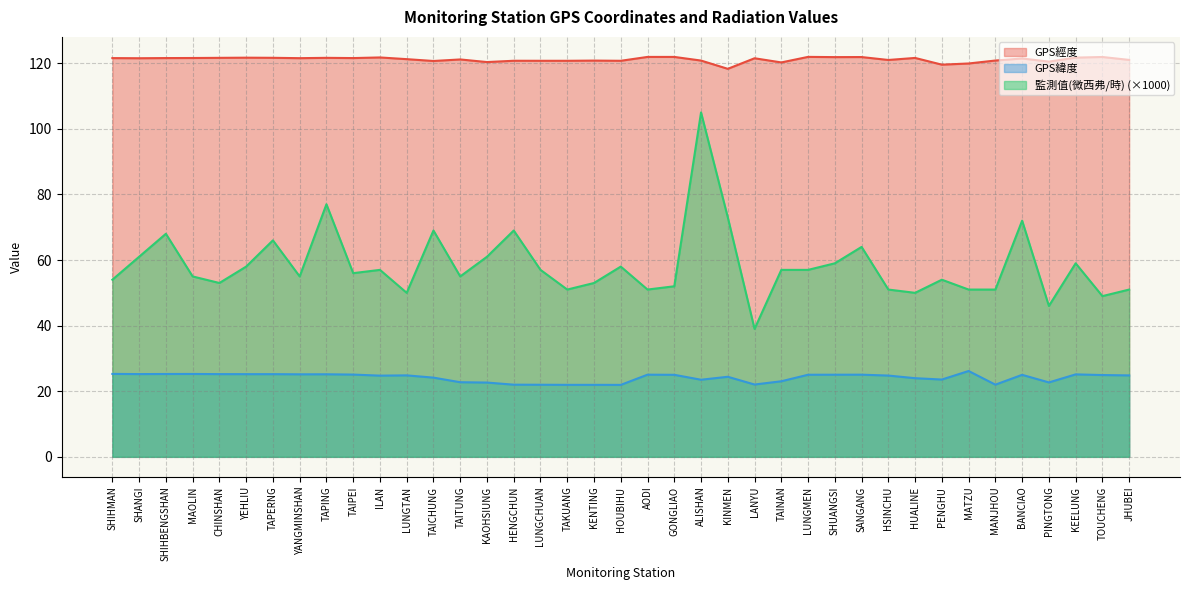

Reading left to right, list all the values displayed in this chart.

GPS經度: SHIHMAN=121.6	SHANGI=121.5	SHIHBENGSHAN=121.6	MAOLIN=121.6	CHINSHAN=121.6	YEHLIU=121.7	TAPERNG=121.7	YANGMINSHAN=121.5	TAPING=121.6	TAIPEI=121.6	ILAN=121.8	LUNGTAN=121.2	TAICHUNG=120.7	TAITUNG=121.2	KAOHSIUNG=120.3	HENGCHUN=120.8	LUNGCHUAN=120.7	TAKUANG=120.7	KENTING=120.8	HOUBIHU=120.7	AODI=121.9	GONGLIAO=121.9	ALISHAN=120.8	KINMEN=118.3	LANYU=121.5	TAINAN=120.2	LUNGMEN=121.9	SHUANGSI=121.9	SANGANG=121.9	HSINCHU=121.0	HUALINE=121.6	PENGHU=119.6	MATZU=119.9	MANJHOU=120.8	BANCIAO=121.4	PINGTONG=120.5	KEELUNG=121.7	TOUCHENG=121.9	JHUBEI=121.0
GPS緯度: SHIHMAN=25.3	SHANGI=25.2	SHIHBENGSHAN=25.3	MAOLIN=25.3	CHINSHAN=25.2	YEHLIU=25.2	TAPERNG=25.2	YANGMINSHAN=25.2	TAPING=25.2	TAIPEI=25.1	ILAN=24.8	LUNGTAN=24.8	TAICHUNG=24.1	TAITUNG=22.8	KAOHSIUNG=22.6	HENGCHUN=22.0	LUNGCHUAN=22.0	TAKUANG=21.9	KENTING=21.9	HOUBIHU=21.9	AODI=25.1	GONGLIAO=25.0	ALISHAN=23.5	KINMEN=24.4	LANYU=22.1	TAINAN=23.0	LUNGMEN=25.0	SHUANGSI=25.0	SANGANG=25.1	HSINCHU=24.8	HUALINE=24.0	PENGHU=23.6	MATZU=26.2	MANJHOU=22.0	BANCIAO=25.0	PINGTONG=22.7	KEELUNG=25.1	TOUCHENG=24.9	JHUBEI=24.8
監測值(微西弗/時): SHIHMAN=54.0	SHANGI=61.0	SHIHBENGSHAN=68.0	MAOLIN=55.0	CHINSHAN=53.0	YEHLIU=58.0	TAPERNG=66.0	YANGMINSHAN=55.0	TAPING=77.0	TAIPEI=56.0	ILAN=57.0	LUNGTAN=50.0	TAICHUNG=69.0	TAITUNG=55.0	KAOHSIUNG=61.0	HENGCHUN=69.0	LUNGCHUAN=57.0	TAKUANG=51.0	KENTING=53.0	HOUBIHU=58.0	AODI=51.0	GONGLIAO=52.0	ALISHAN=105.0	KINMEN=73.0	LANYU=39.0	TAINAN=57.0	LUNGMEN=57.0	SHUANGSI=59.0	SANGANG=64.0	HSINCHU=51.0	HUALINE=50.0	PENGHU=54.0	MATZU=51.0	MANJHOU=51.0	BANCIAO=72.0	PINGTONG=46.0	KEELUNG=59.0	TOUCHENG=49.0	JHUBEI=51.0